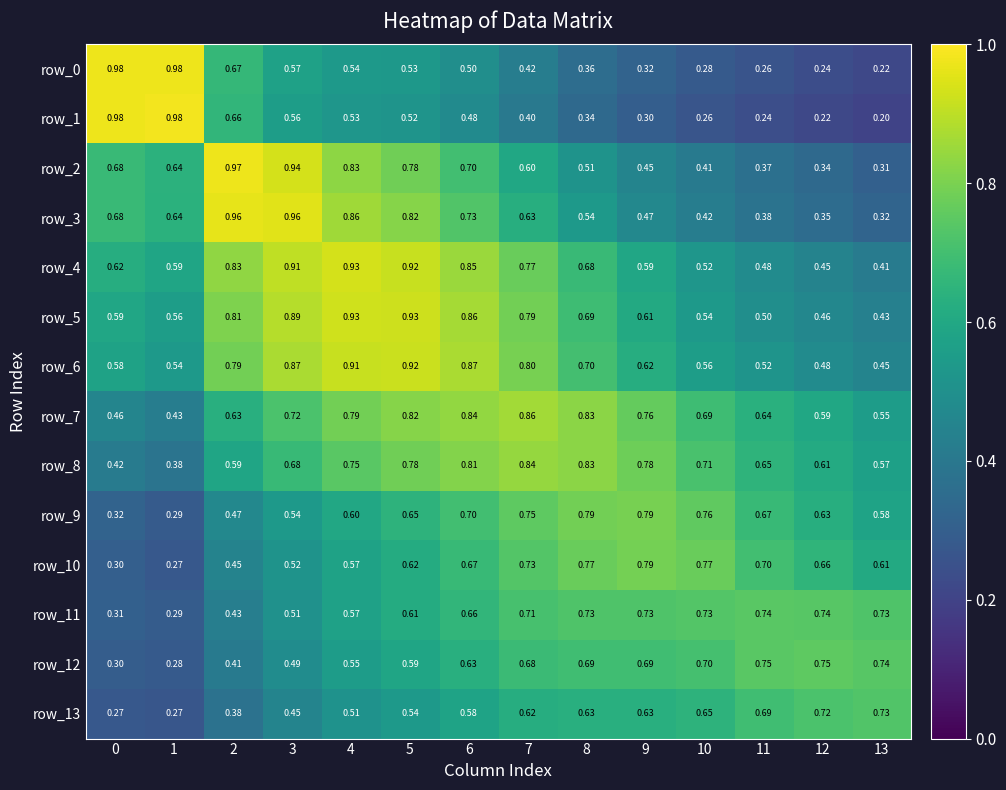

At which label is row_10 closest to 0?

1